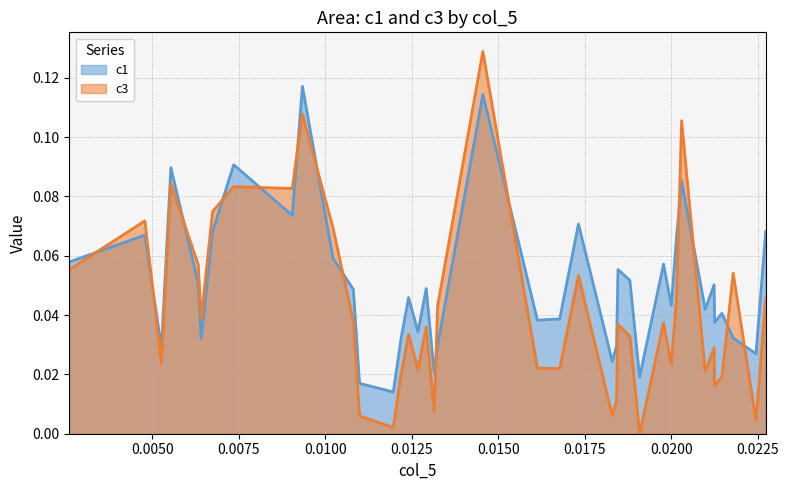

In c1, how many points are higher than both neighbors (excluding endpoints)?

13